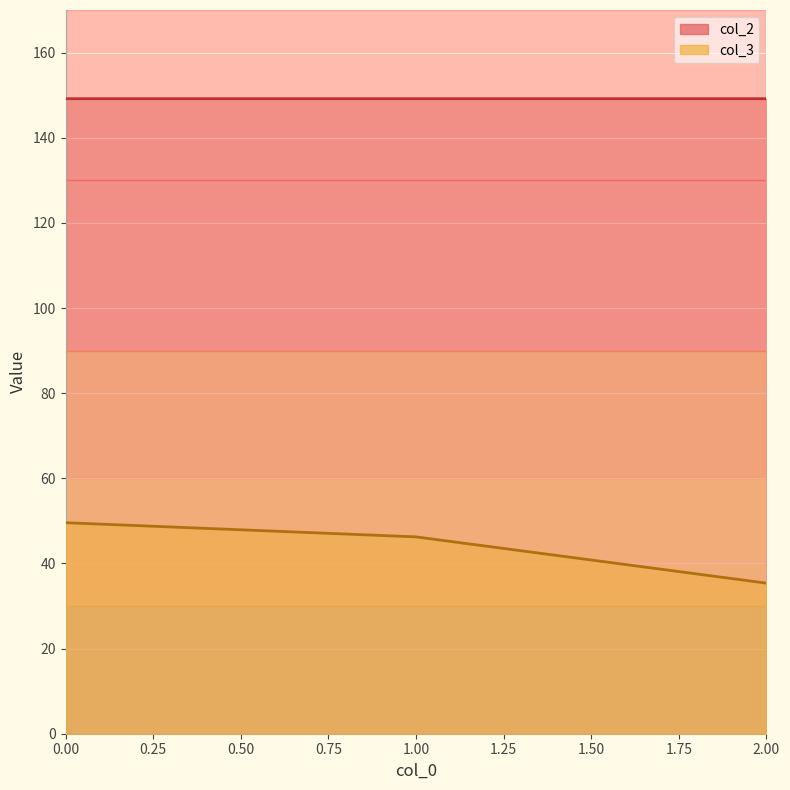

Rank the series by their average value, from highest to lowest.

col_2, col_3